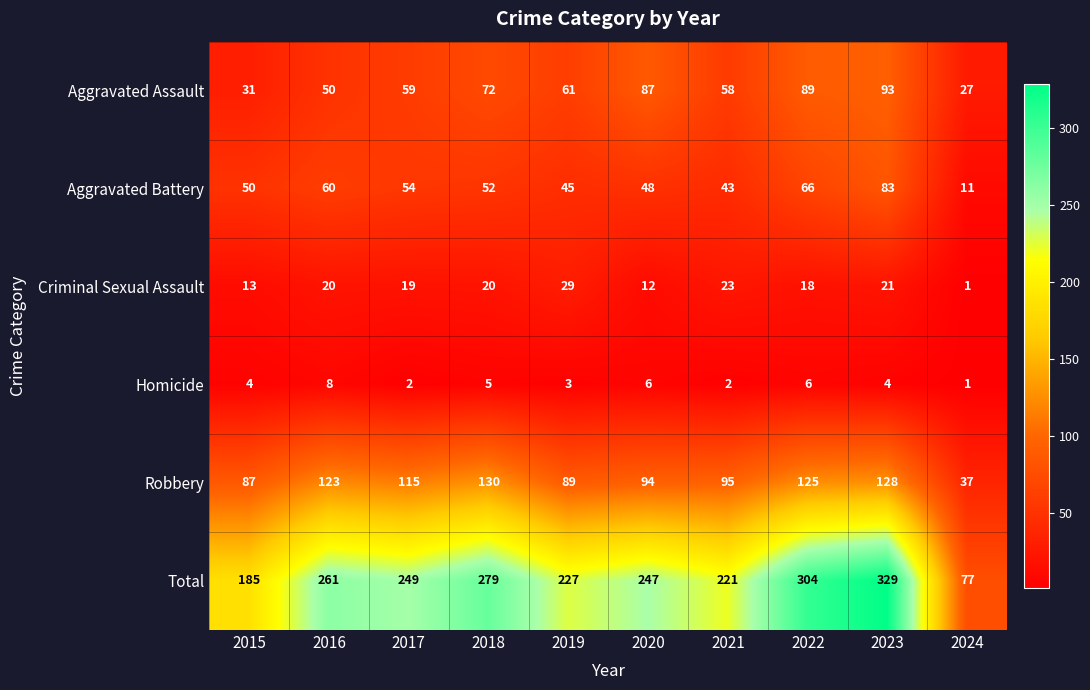

Is it true that Robbery equals 39 at 2017?

False